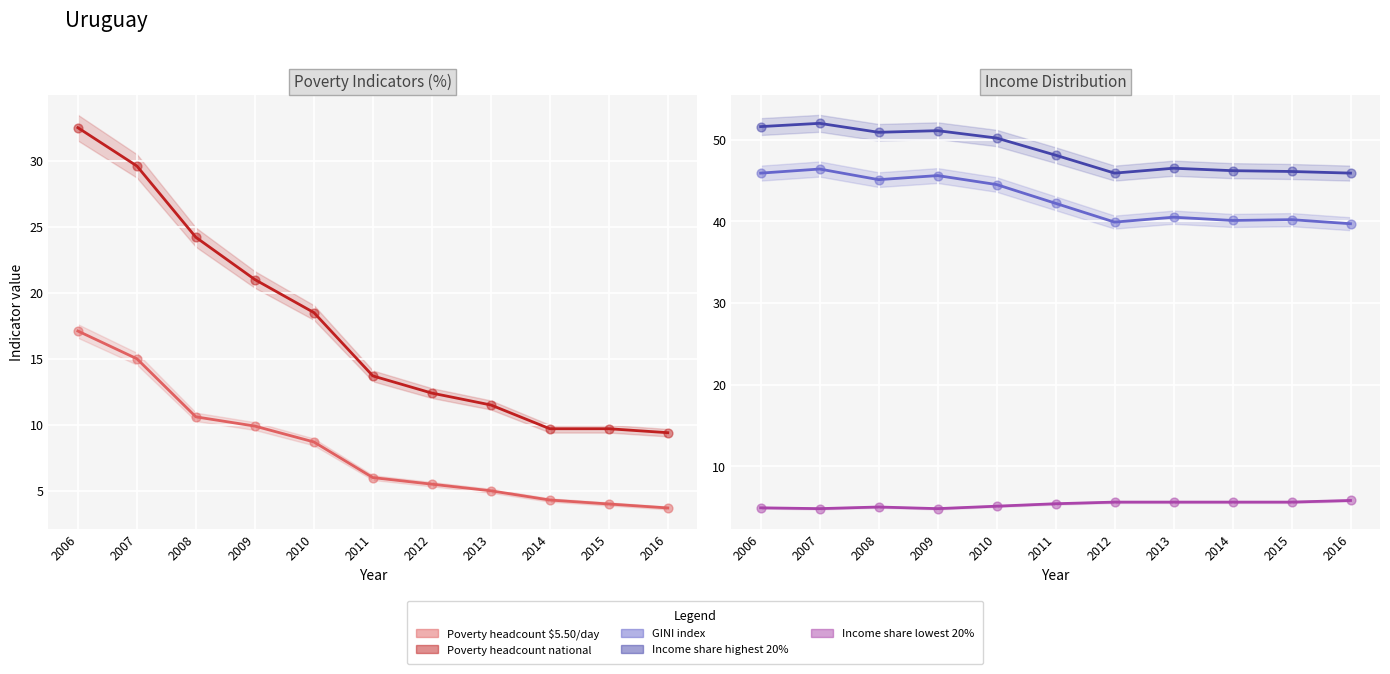

What are all the series names shown in the legend?

Poverty headcount $5.50/day, Poverty headcount national, GINI index, Income share highest 20%, Income share lowest 20%